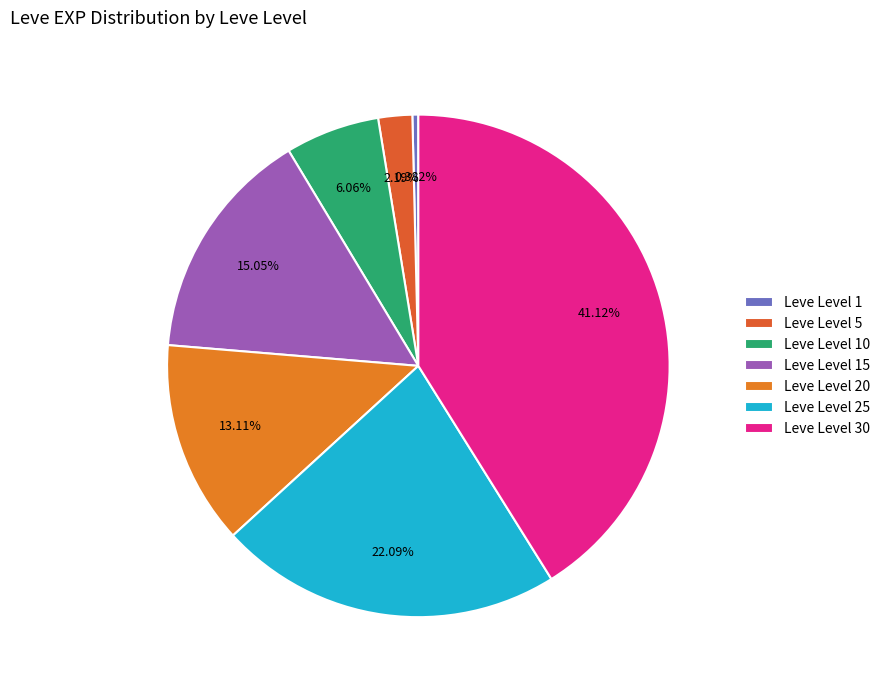

Does any single category account for the majority?

No